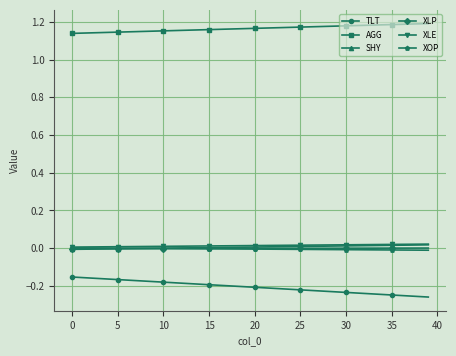

True or false: TLT and XLE intersect in this chart.

False